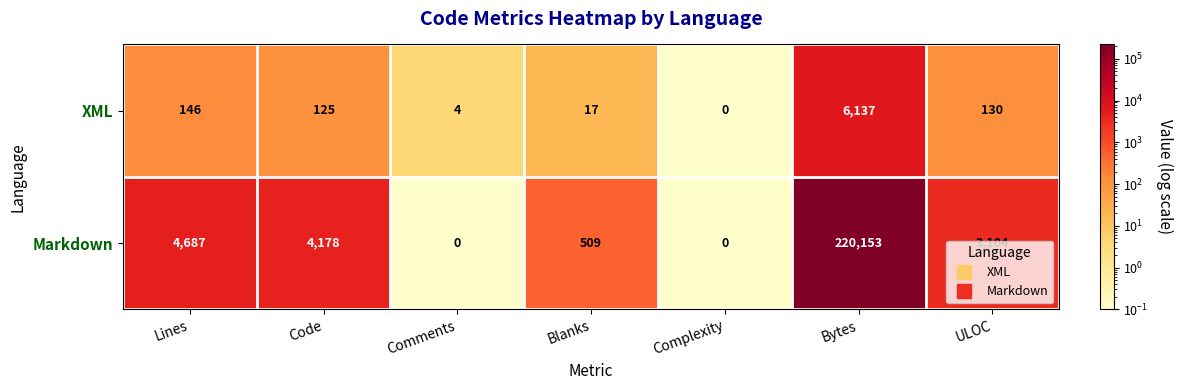

How many data points does each series have?

7